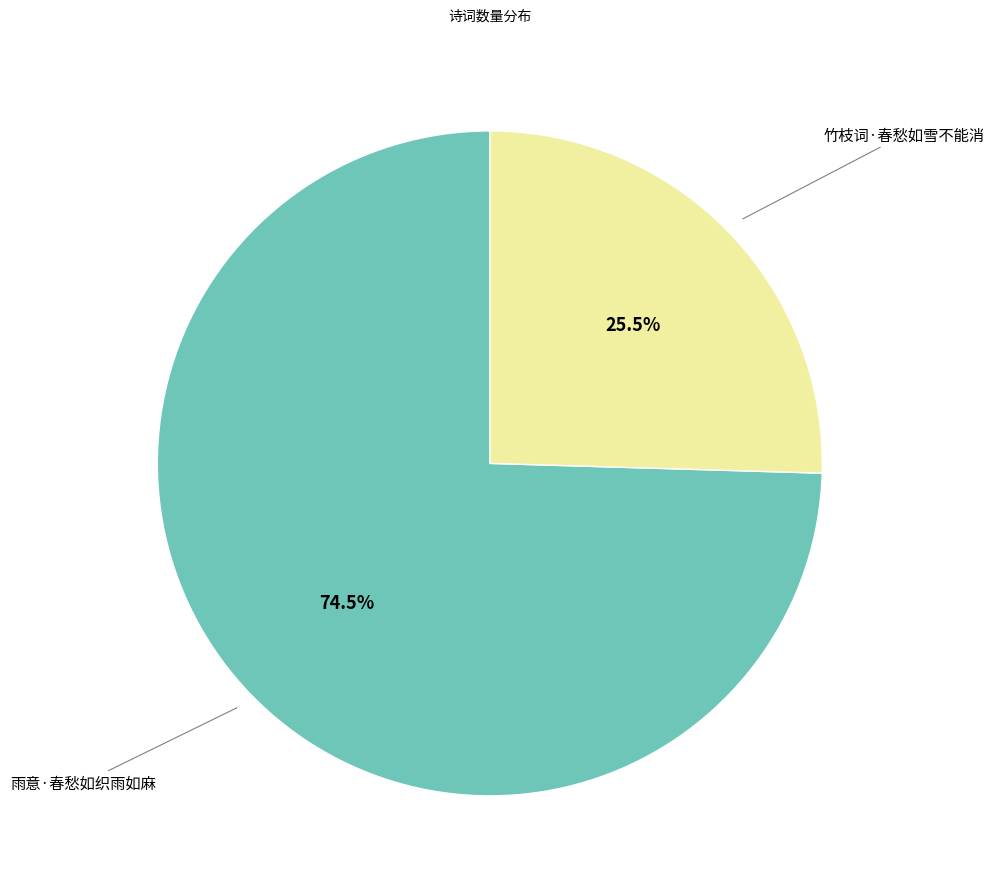

Does any single category account for the majority?

Yes